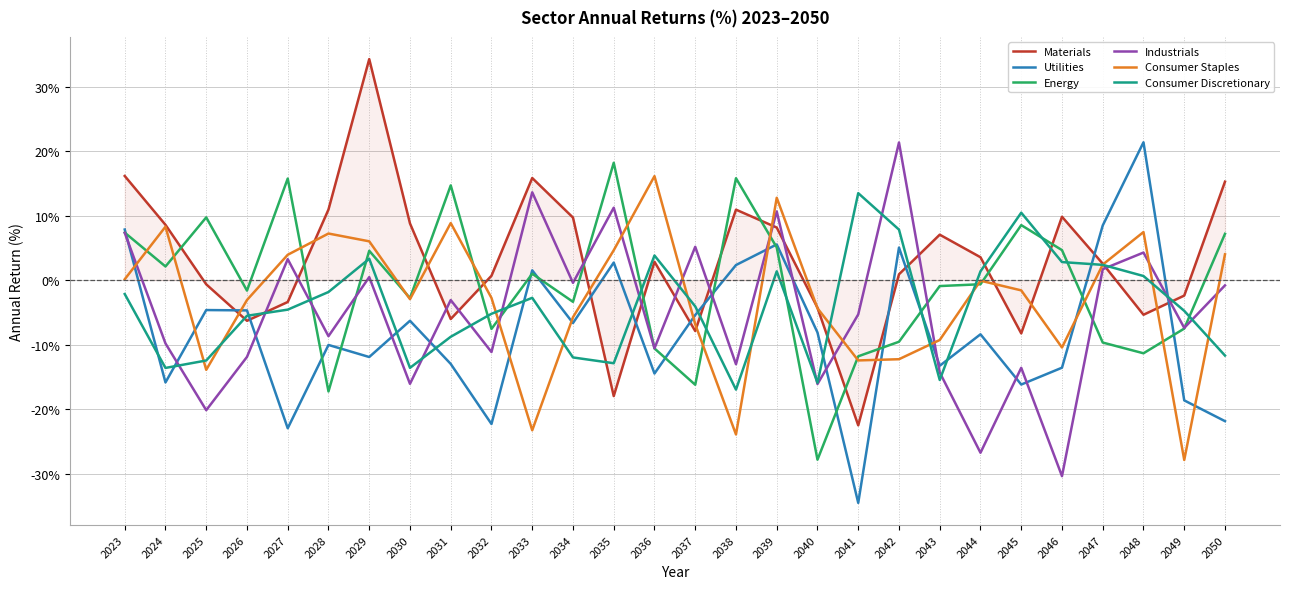

How many lines are shown in the chart?

6